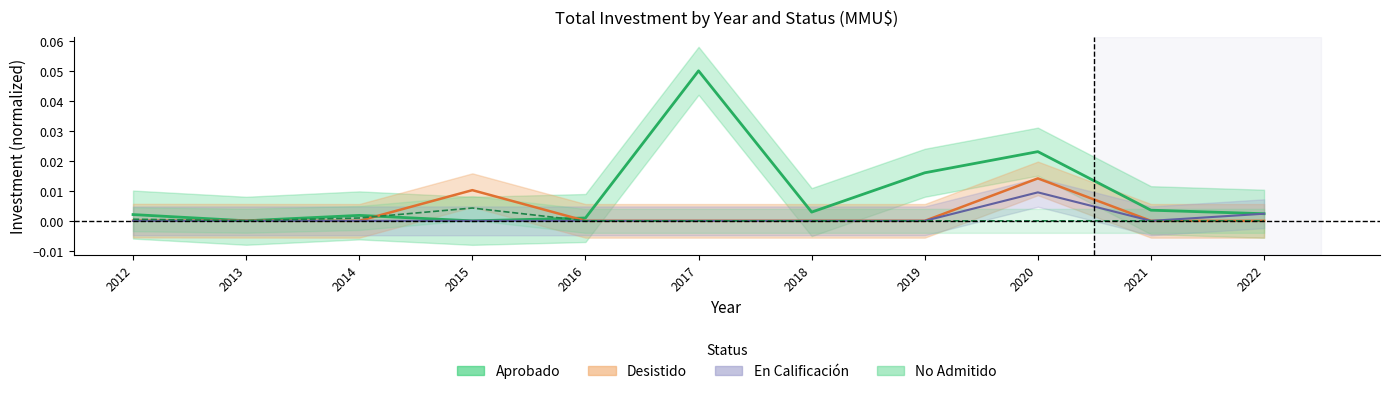

Where is the first local maximum for Aprobado?

2014